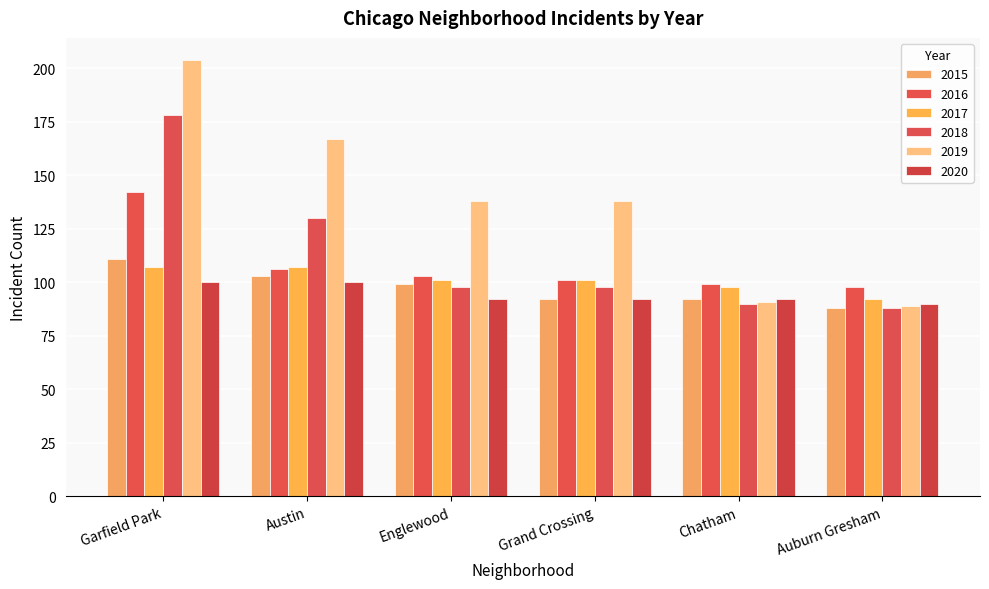

At which category is the sum across all series the highest?

Garfield Park